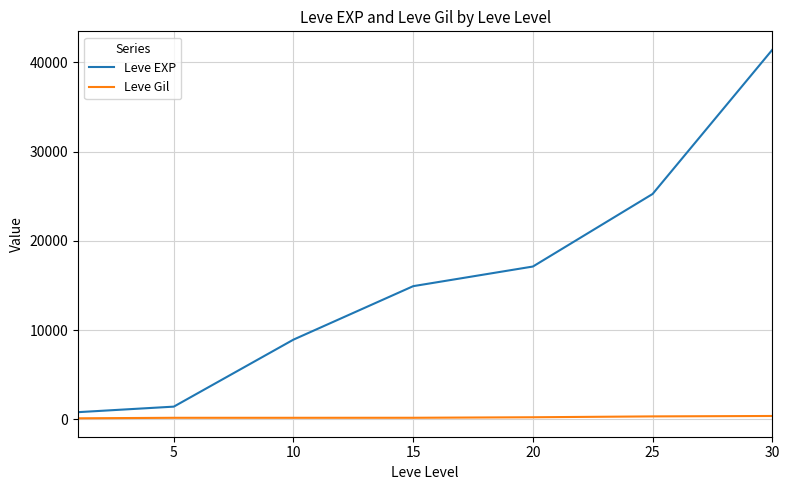

List the series in order of their peak value, lowest first.

Leve Gil, Leve EXP